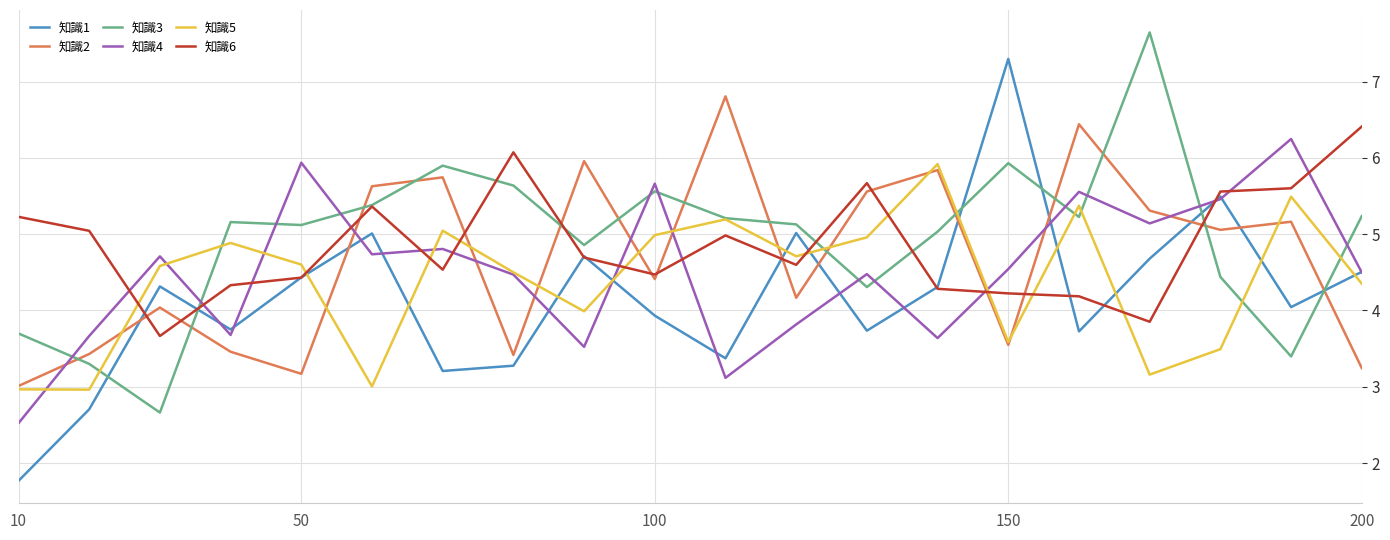

Which series has the largest range (max minus min)?

知識1